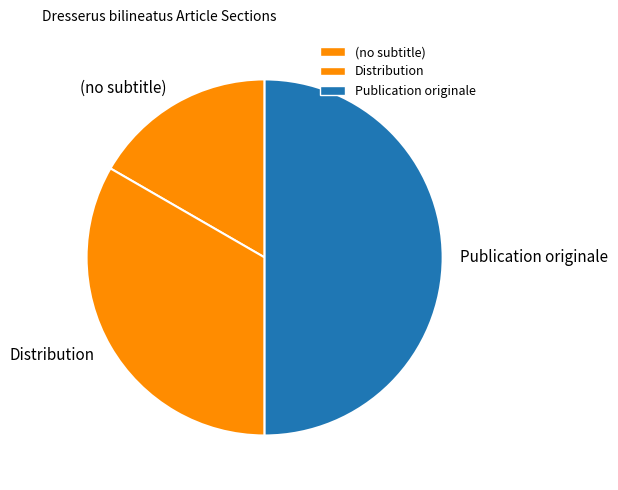

The Publication originale slice represents 38% of the pie. True or false?

False